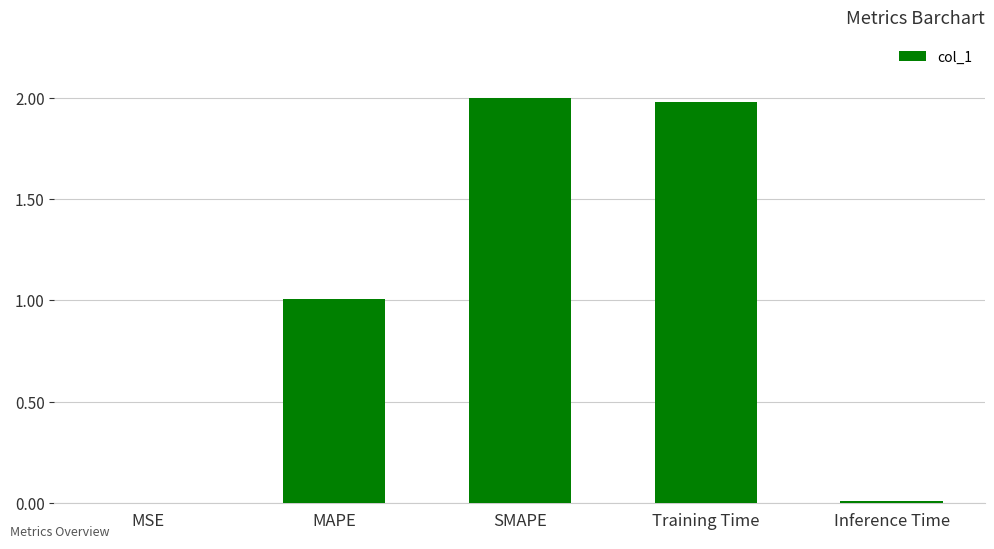

The chart shows a value of 2.0 at Training Time. True or false?

True